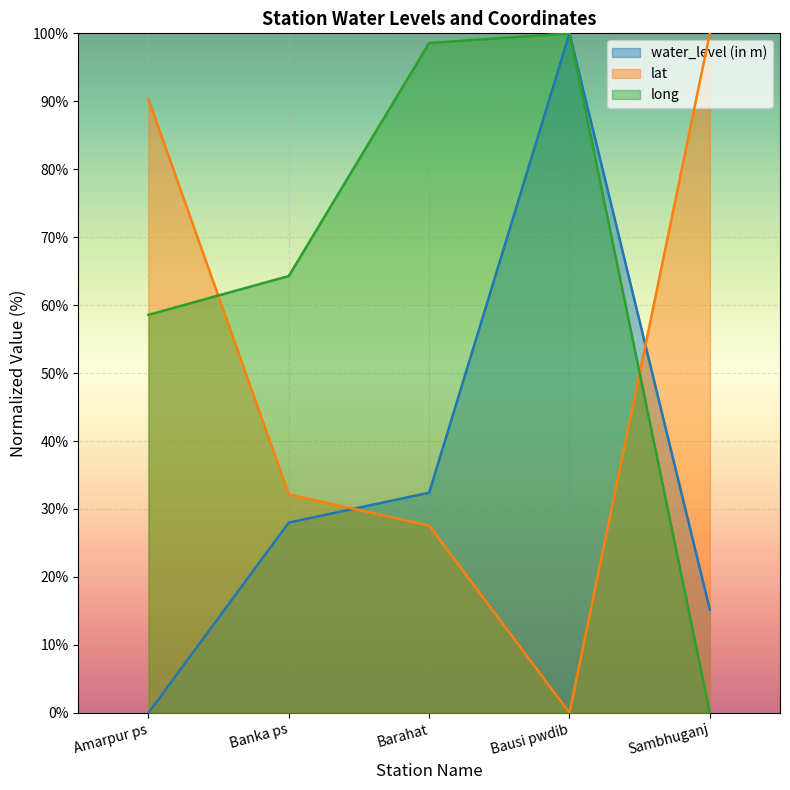

True or false: water_level (in m) has a value of 15.2 at Sambhuganj.

True